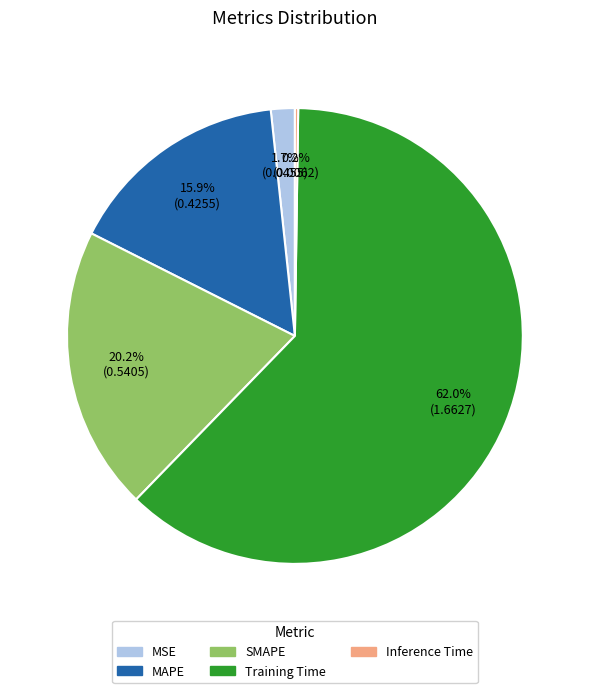

Is SMAPE the majority of the pie?

No